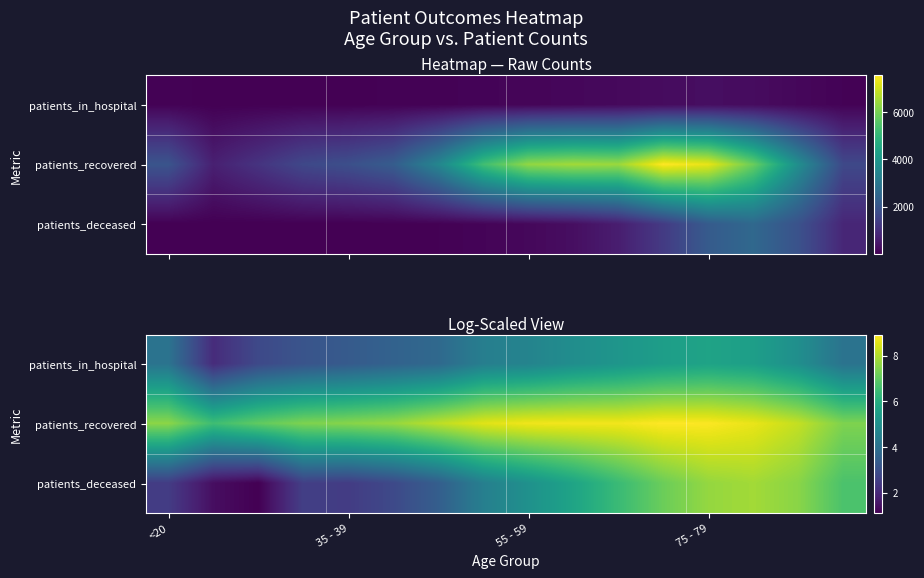

At how many categories does at least one series exceed 6?

16